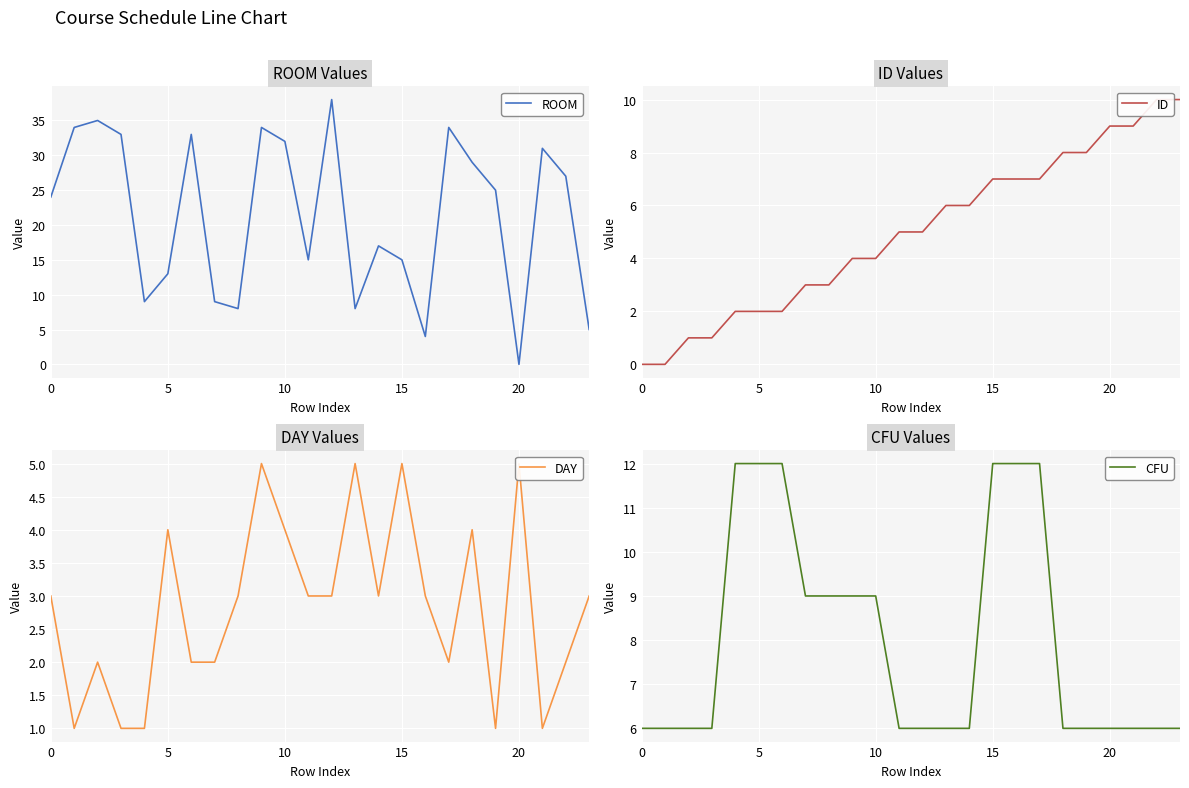

What is the maximum value shown in the chart?

38